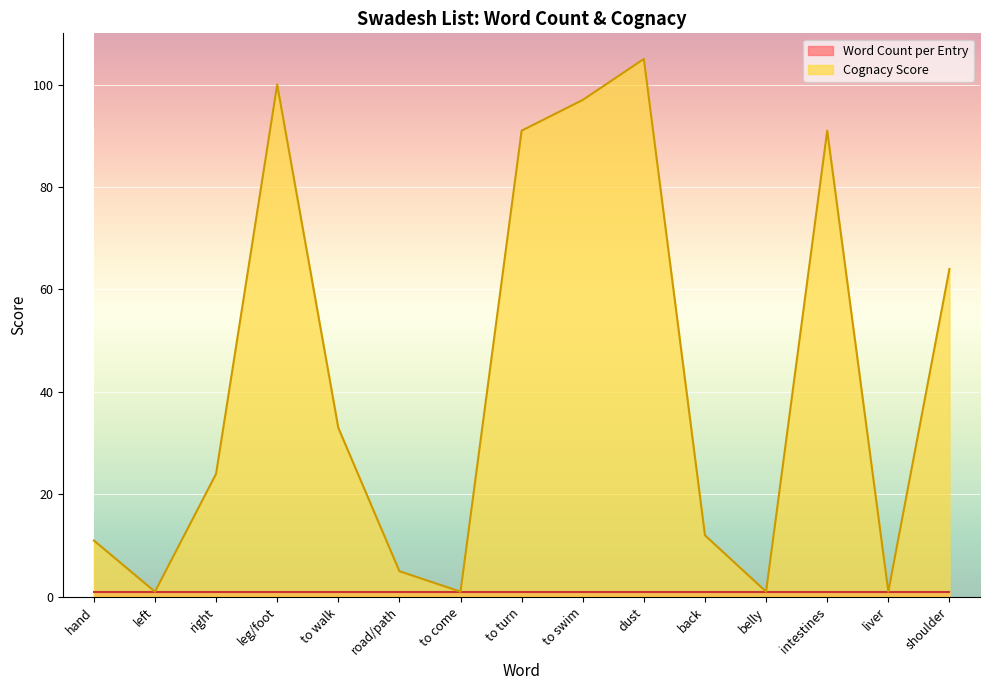

Reading right to left, list all the values displayed in this chart.

64	1	91	1	12	105	97	91	1	5	33	100	24	1	11